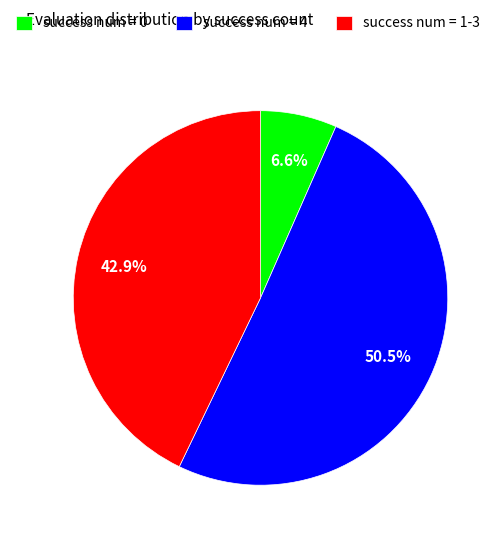

What is the ratio of the value at success num = 4 to the value at success num = 1-3?

1.2